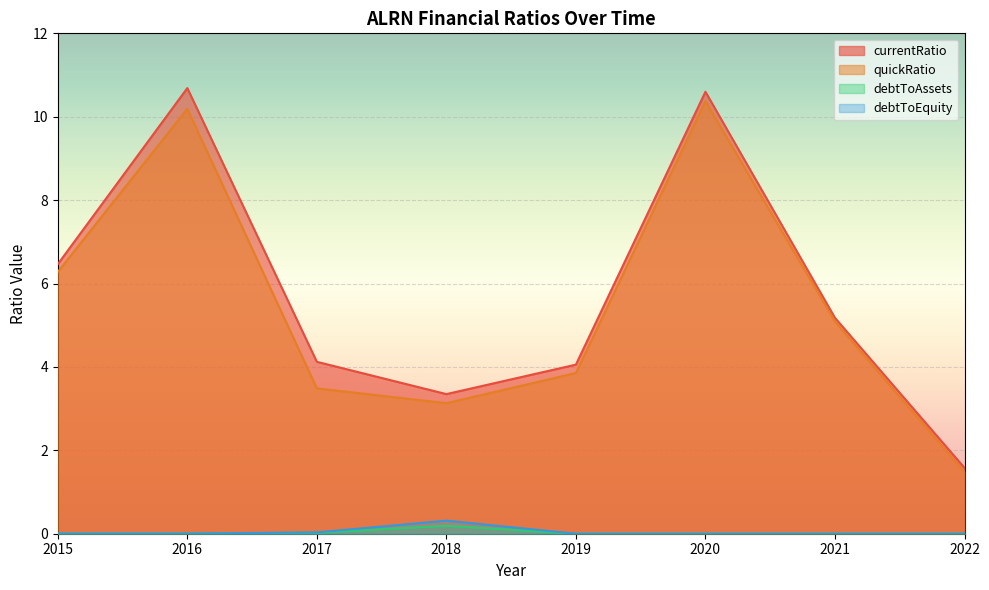

Between 2016 and 2018, which is larger?

2016